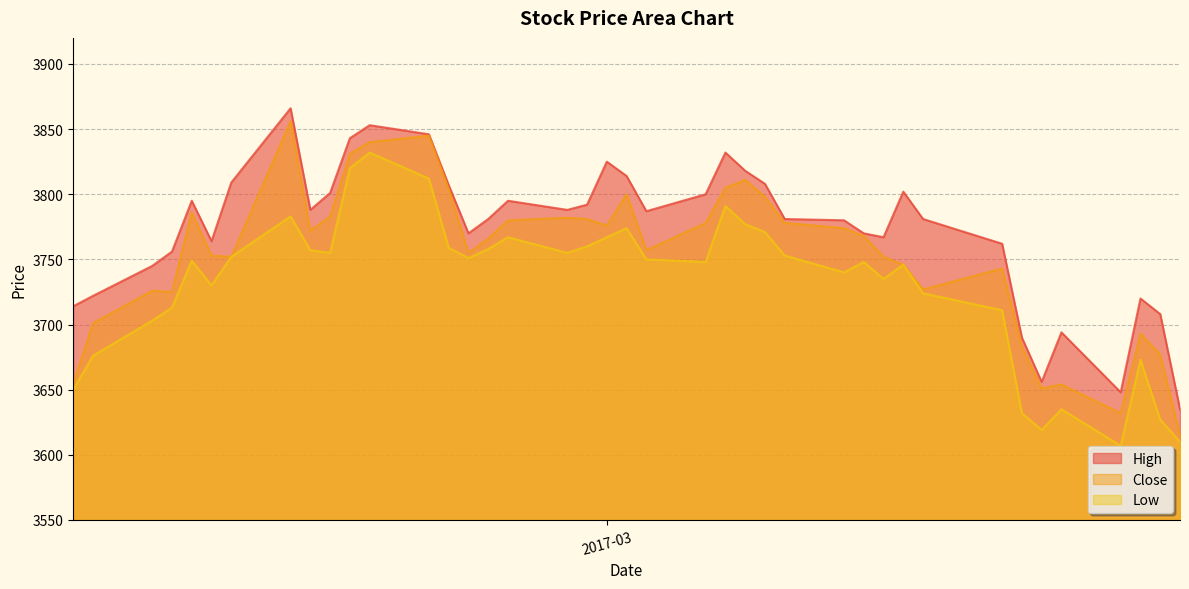

How many lines are shown in the chart?

3